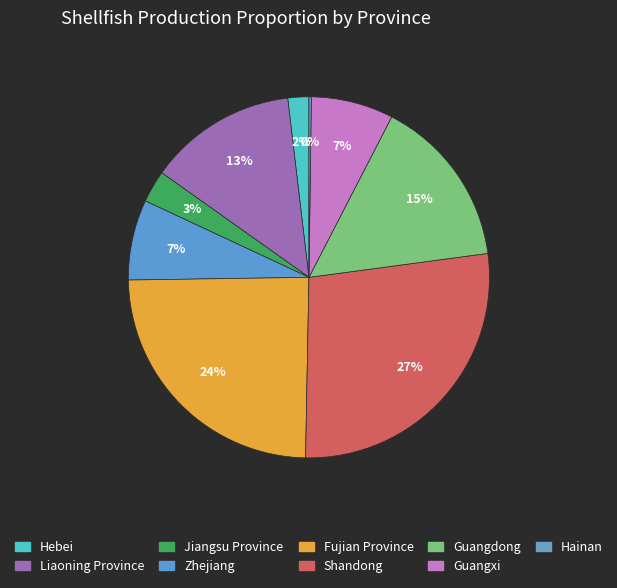

Is there any slice that represents more than half of the pie?

No